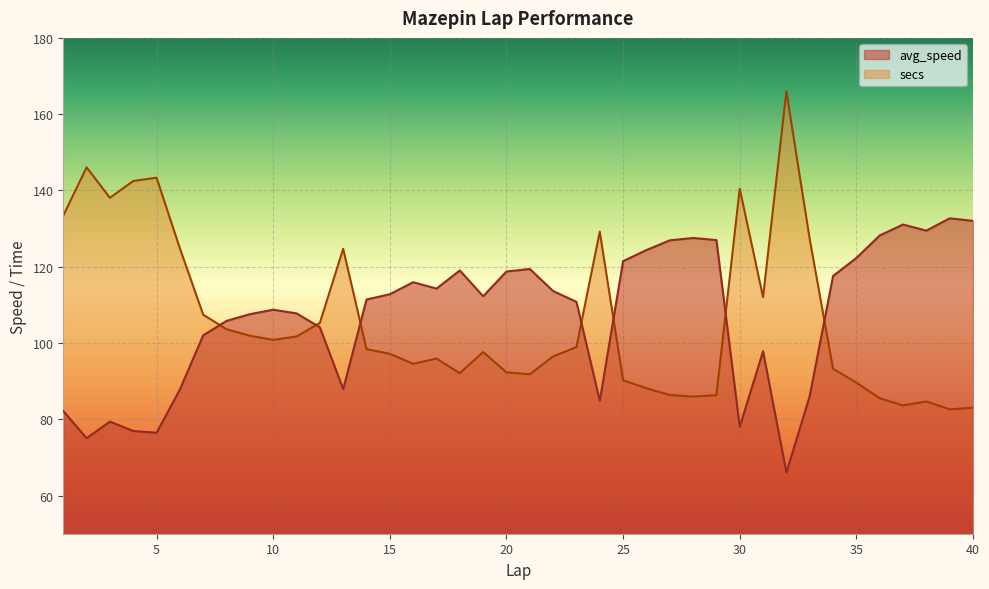

Is it true that avg_speed equals 42.3 at 23?

False